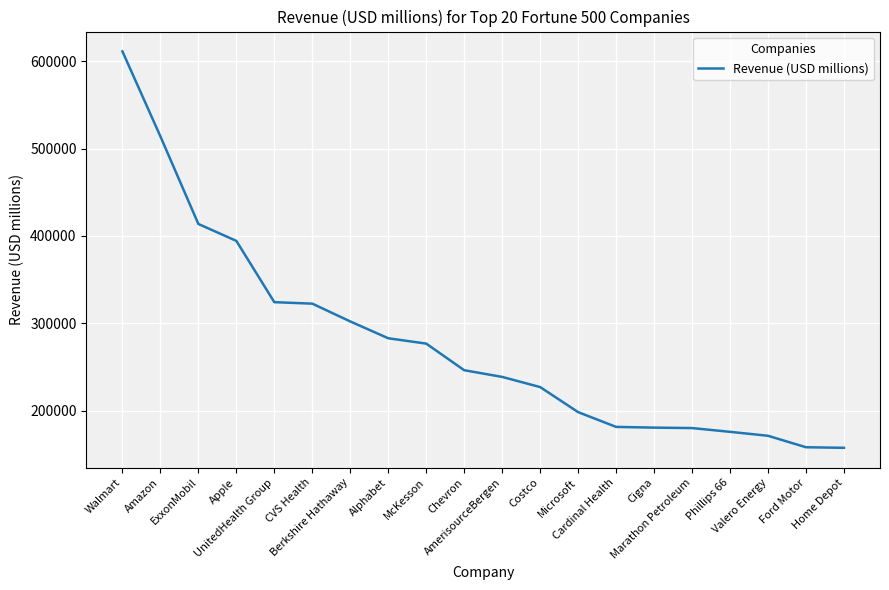

What is the change in value from AmerisourceBergen to Marathon Petroleum?

-58575